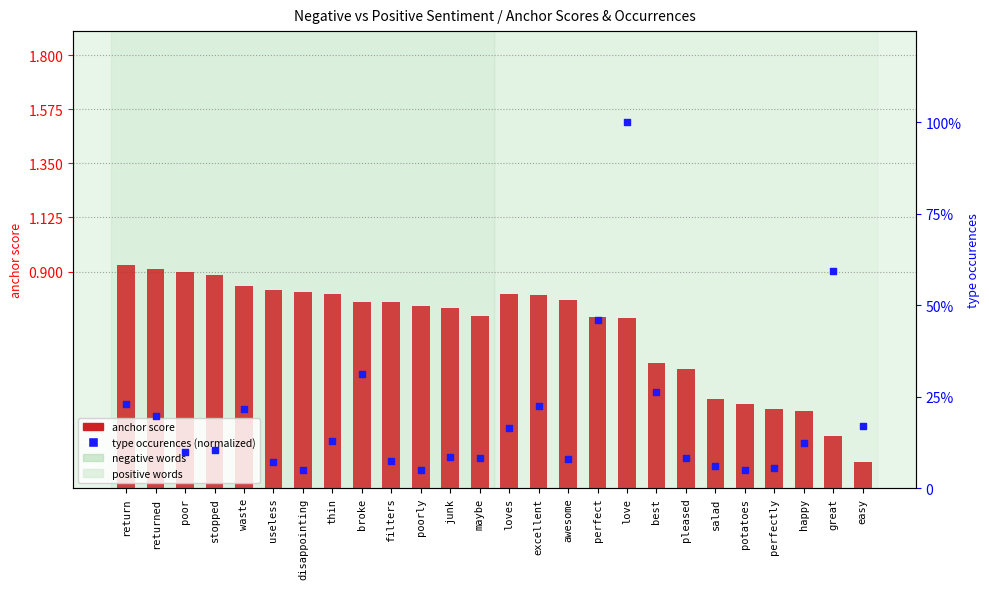

Which series has the largest Y range (max minus min)?

type occurences (normalized)